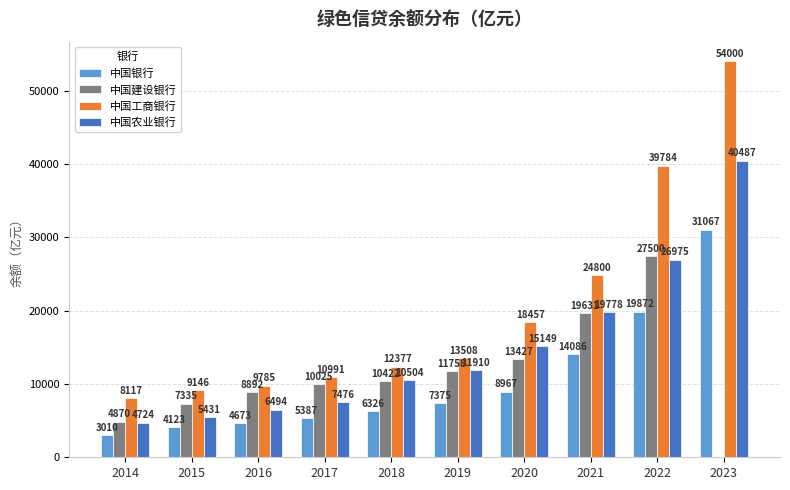

Which series changed the most between 2015 and 2022?

中国工商银行